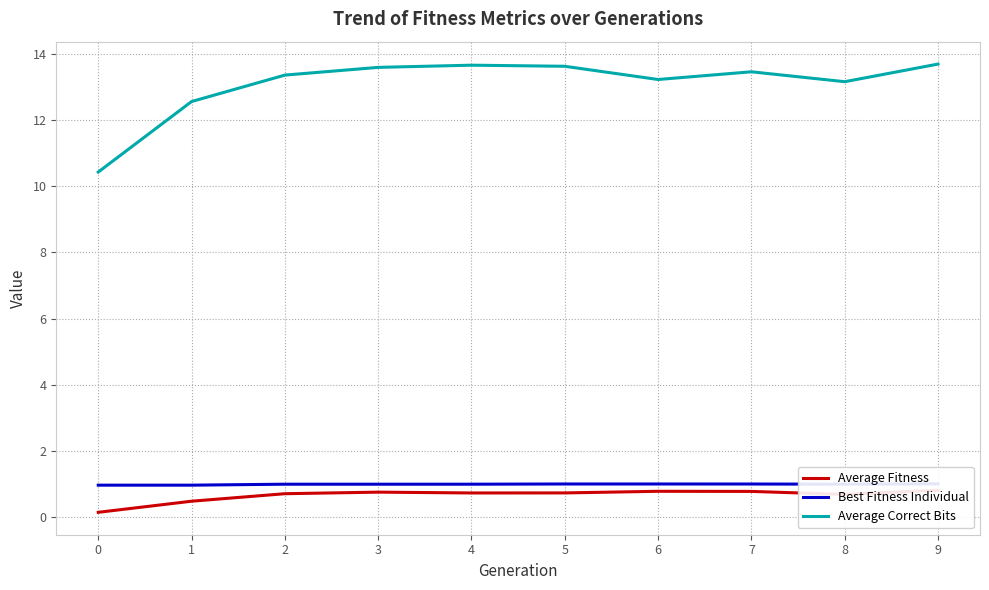

Reading left to right, transcribe all the data shown in this chart.

Average Fitness: 0.1	0.5	0.7	0.7	0.7	0.7	0.8	0.8	0.7	0.8
Best Fitness Individual: 1.0	1.0	1.0	1.0	1.0	1.0	1.0	1.0	1.0	1.0
Average Correct Bits: 10.4	12.6	13.4	13.6	13.7	13.6	13.2	13.5	13.2	13.7